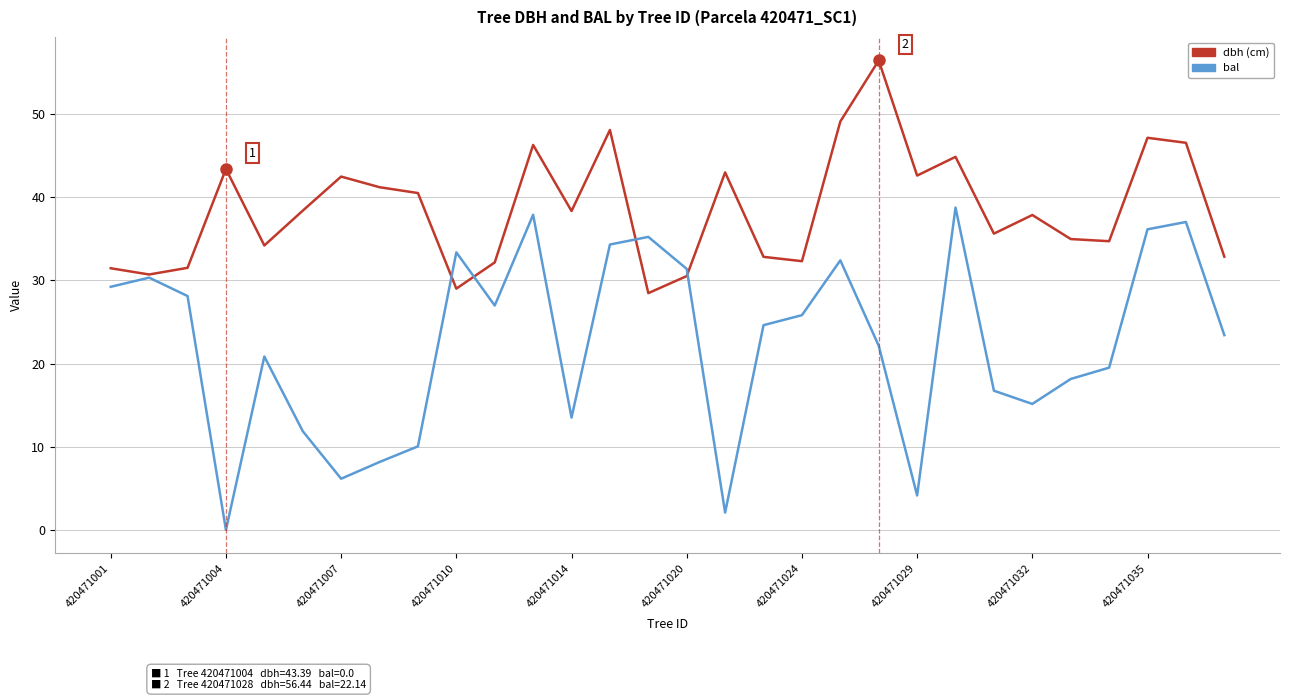

Rank the series by their maximum value, from highest to lowest.

dbh (cm), bal